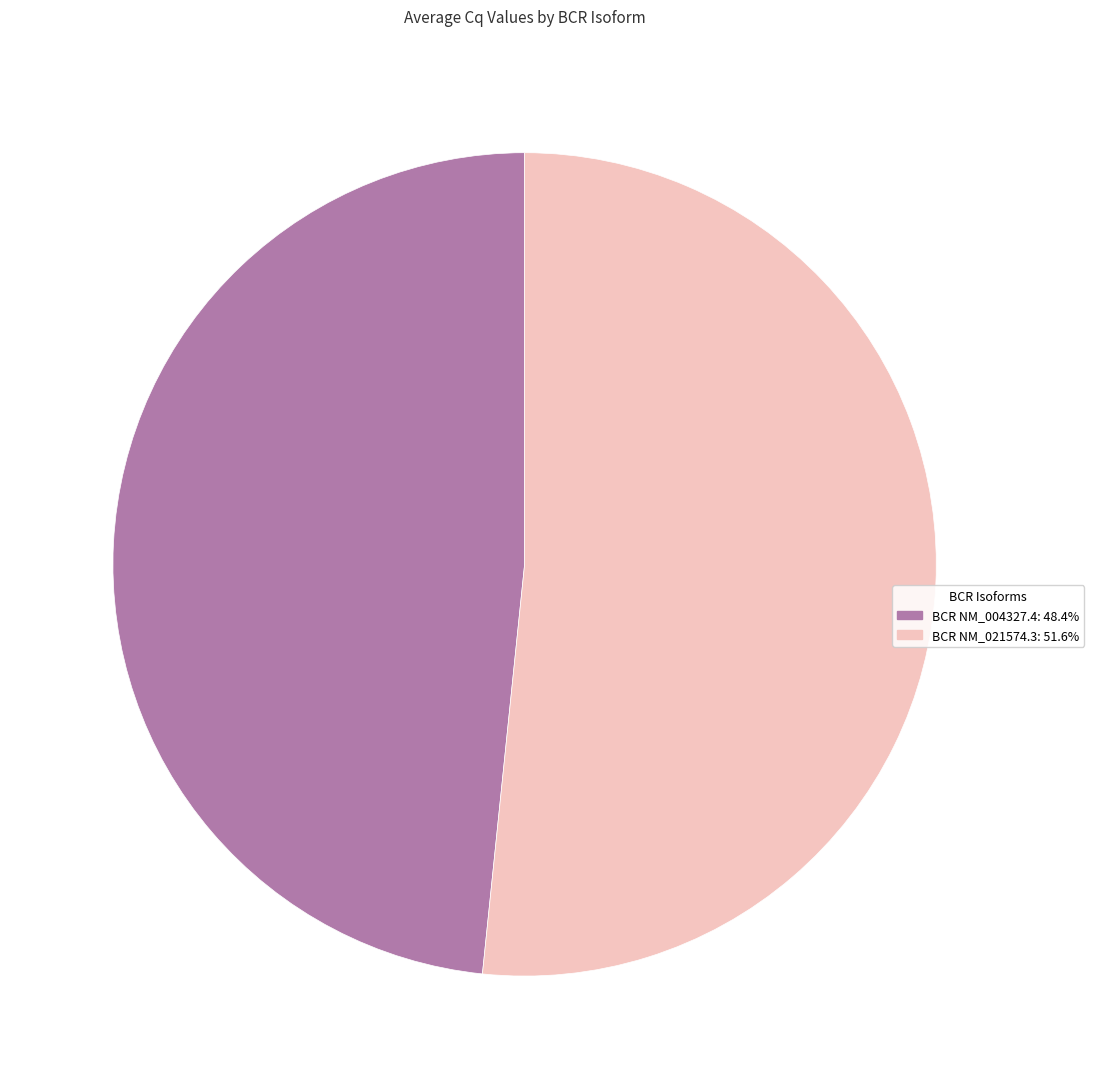

Is the sum of BCR NM_021574.3 and BCR NM_004327.4 greater than half?

Yes